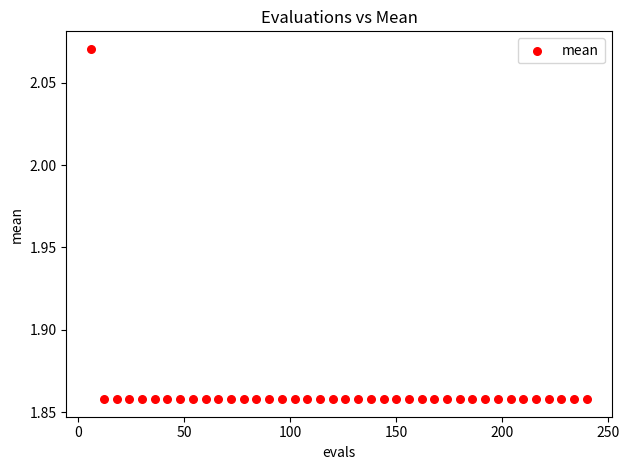

What is the range of X values (max minus min)?

234.0